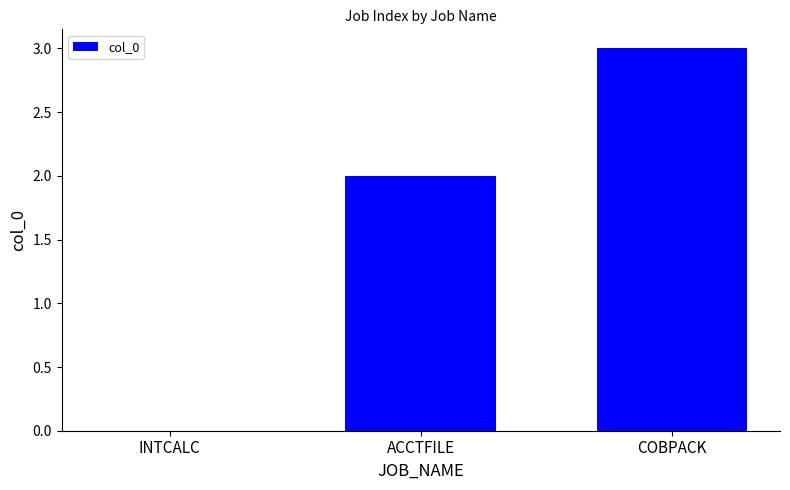

How many series are shown in this chart?

1